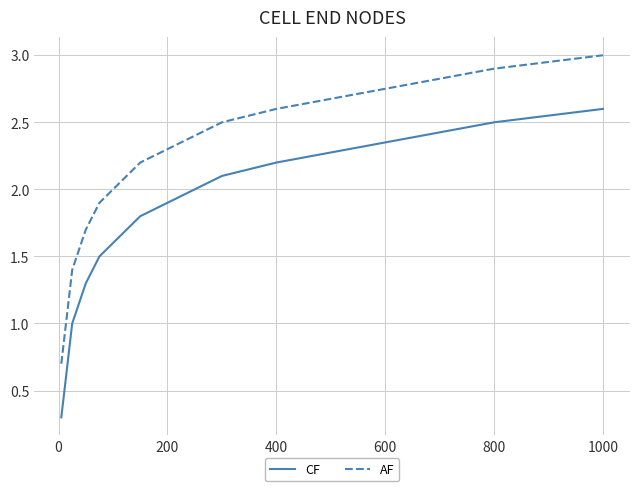

What is the minimum value shown in the chart?

0.3